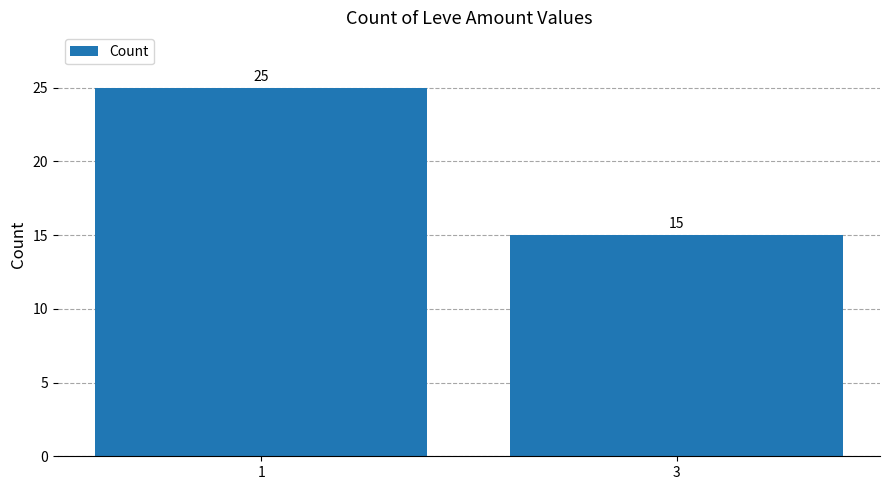

What is the ratio of the value at 3 to the value at 1?

0.6